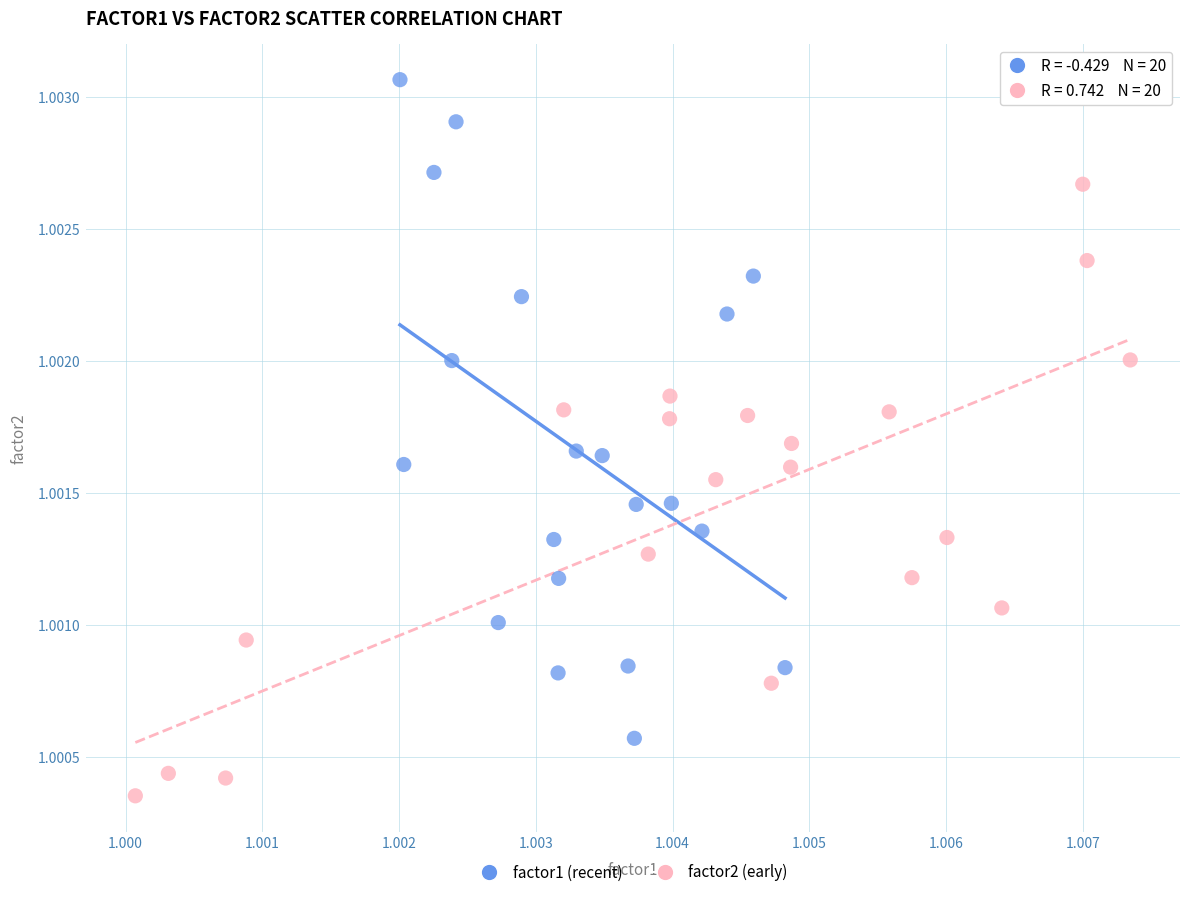

What are all the series names shown in the legend?

factor1 (recent), factor2 (early)